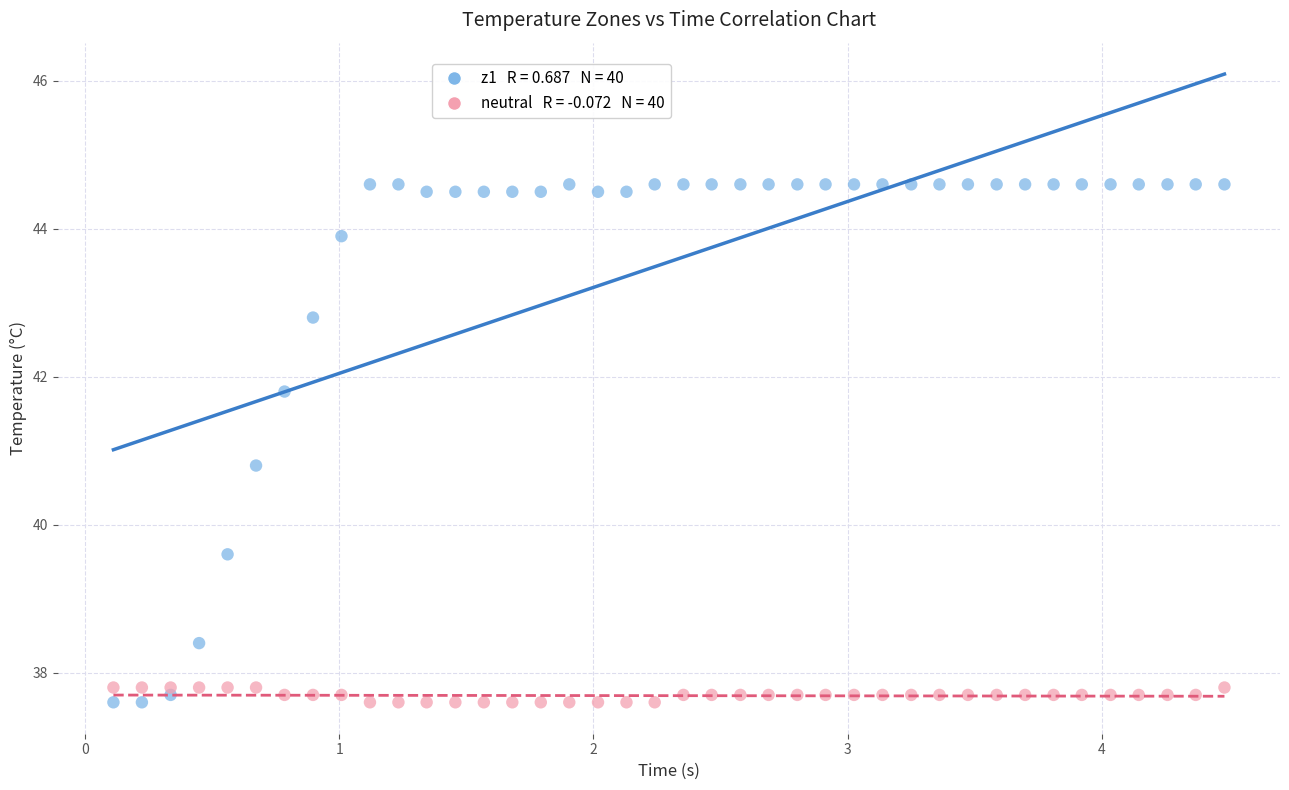

Across all series, what Y value is closest to 41?

40.8